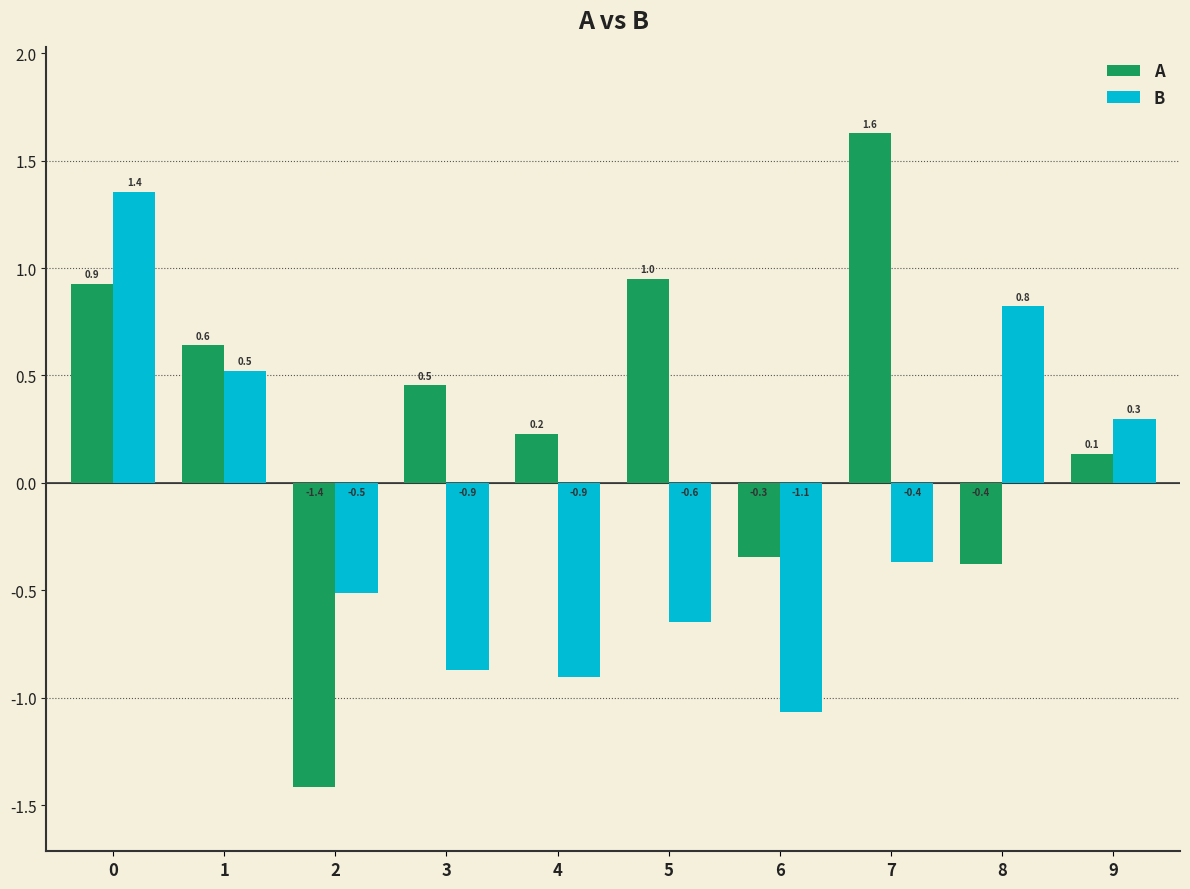

Which category has the lowest value in the B series?

6